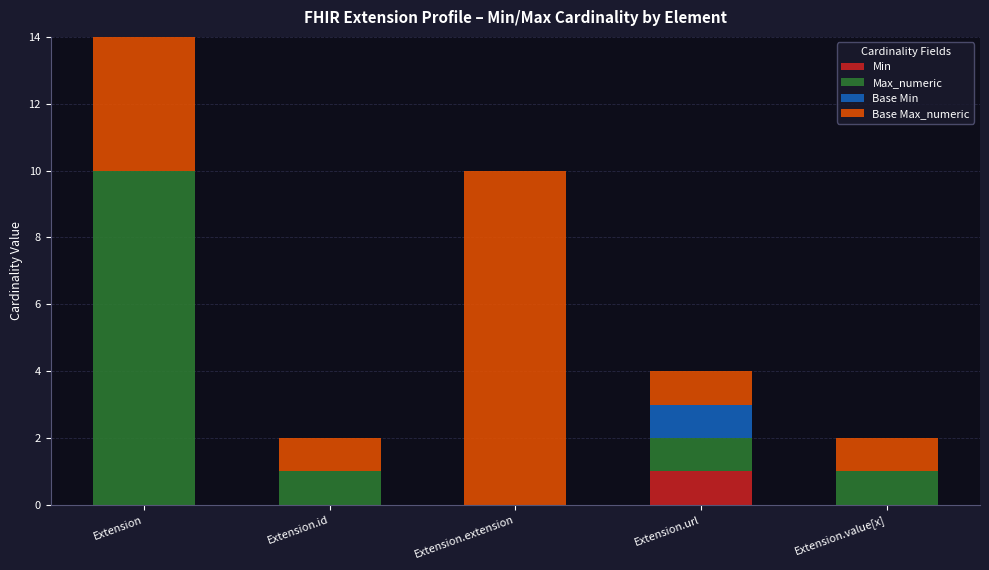

List the labels in order of Min value, smallest first.

Extension, Extension.id, Extension.extension, Extension.value[x], Extension.url